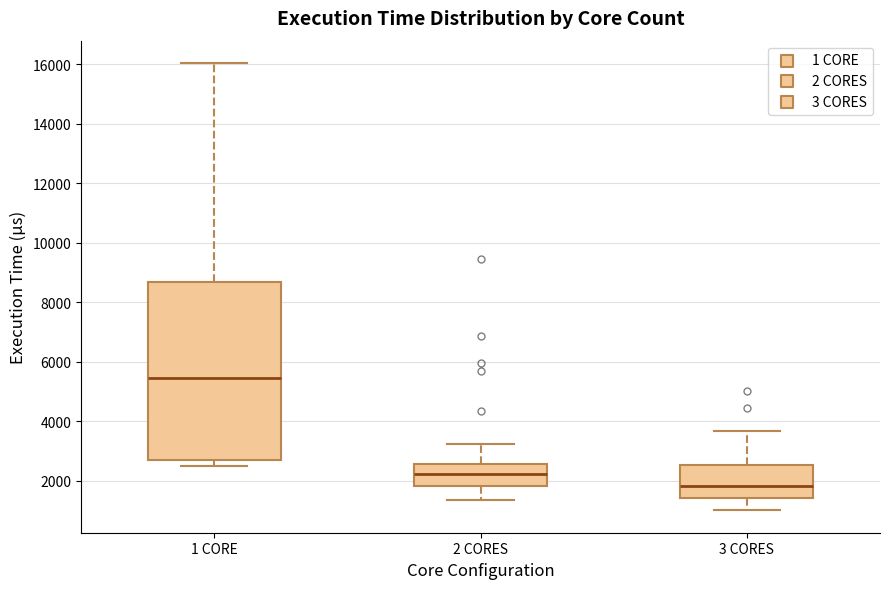

Comparing the boxes themselves (not the whiskers), which one is the tallest?

1 CORE